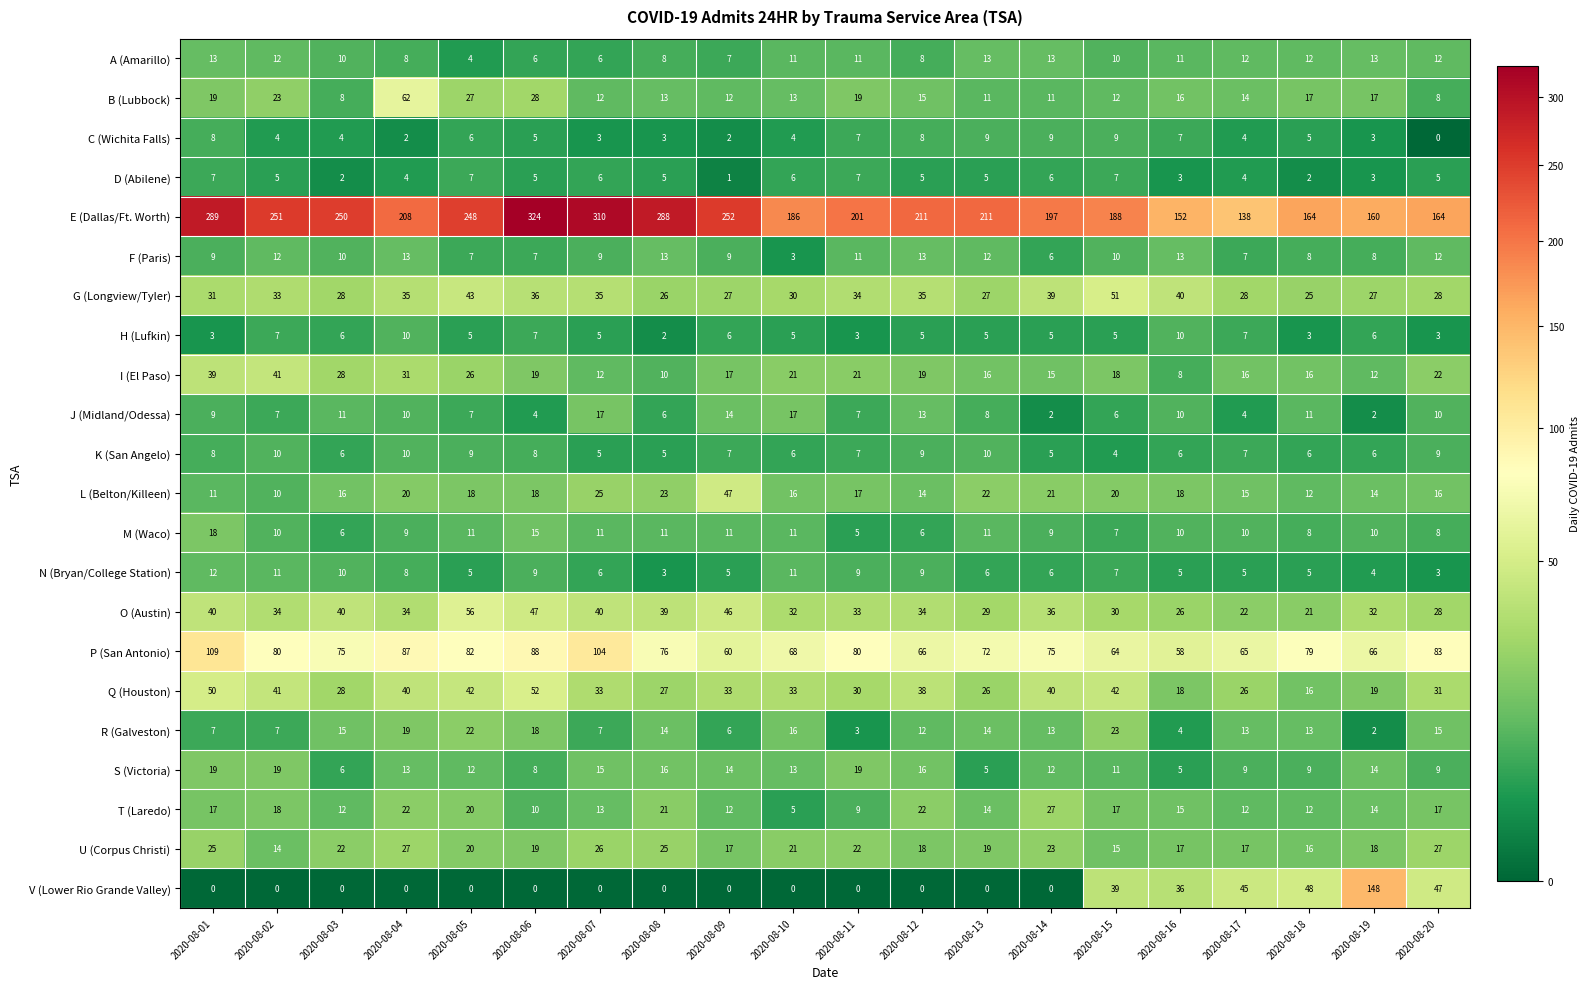

What is the sum of the O (Austin) values at 2020-08-20 and 2020-08-10?

60